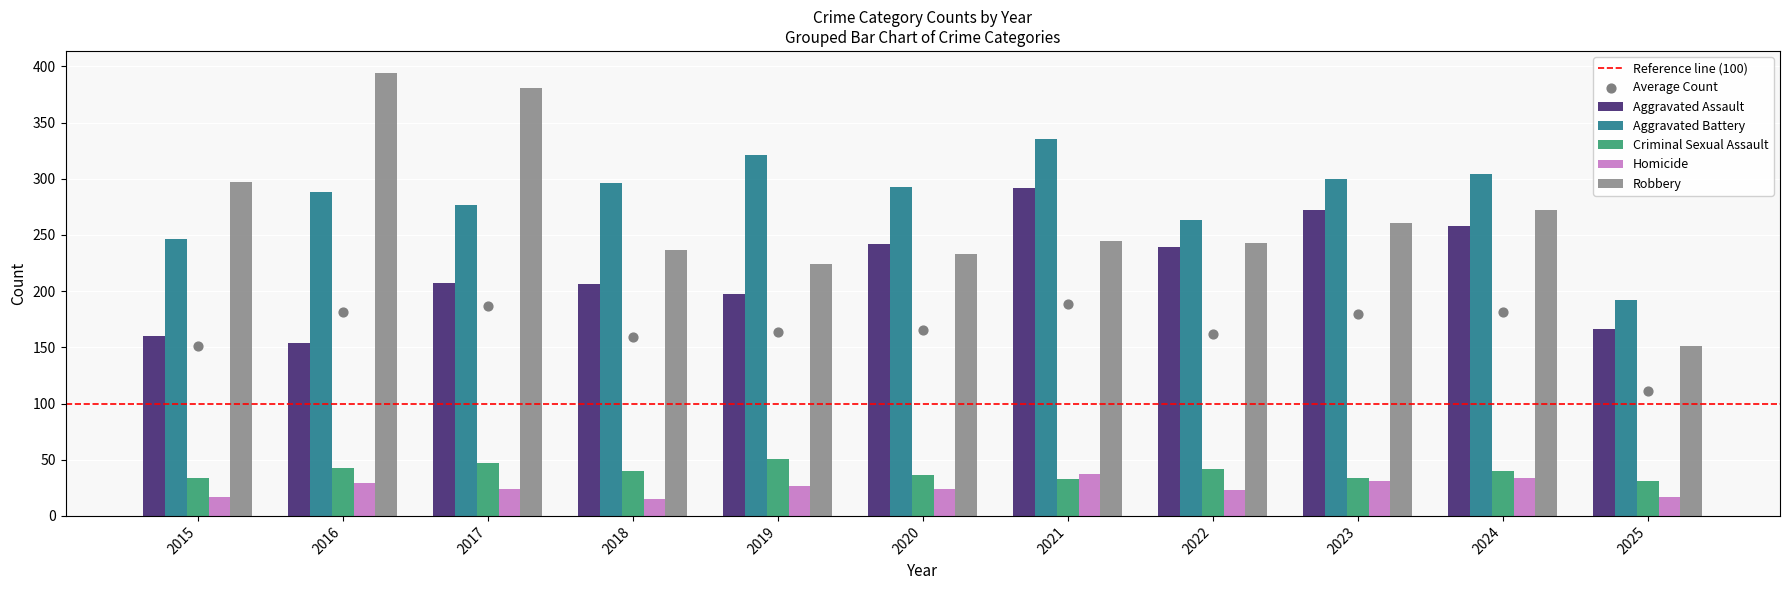

Which series has the largest total across all categories?

Aggravated Battery